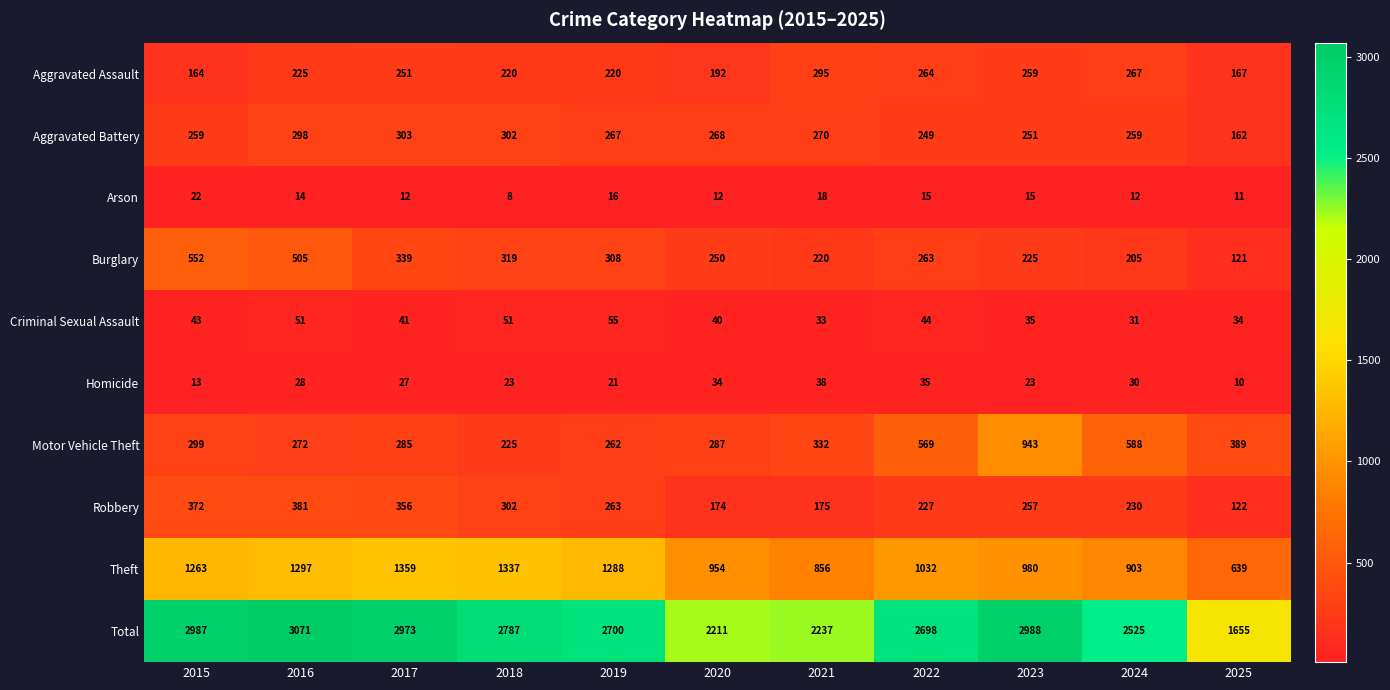

How many categories are shown in the chart?

11